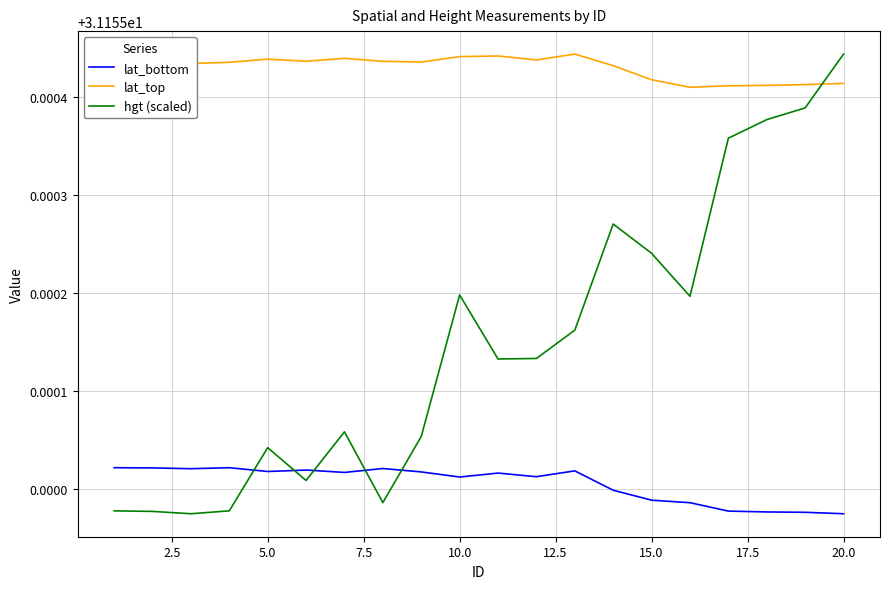

Rank the series by their average value, from highest to lowest.

lat_top, hgt (scaled), lat_bottom